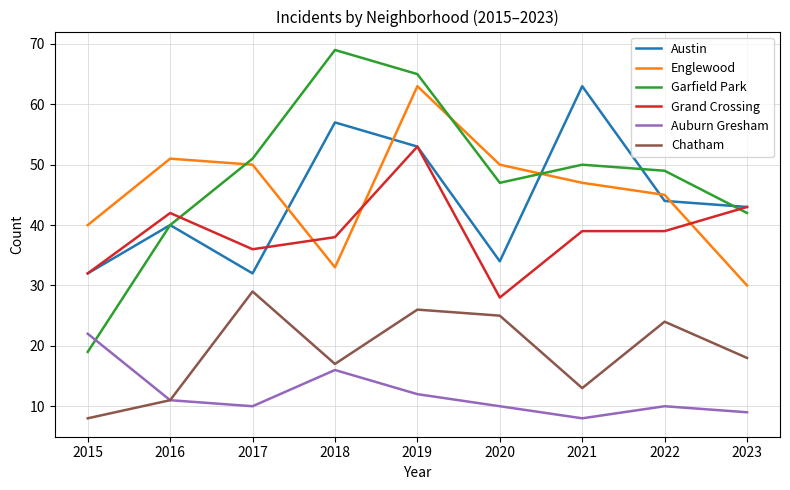

At which category is the sum across all series the highest?

2019